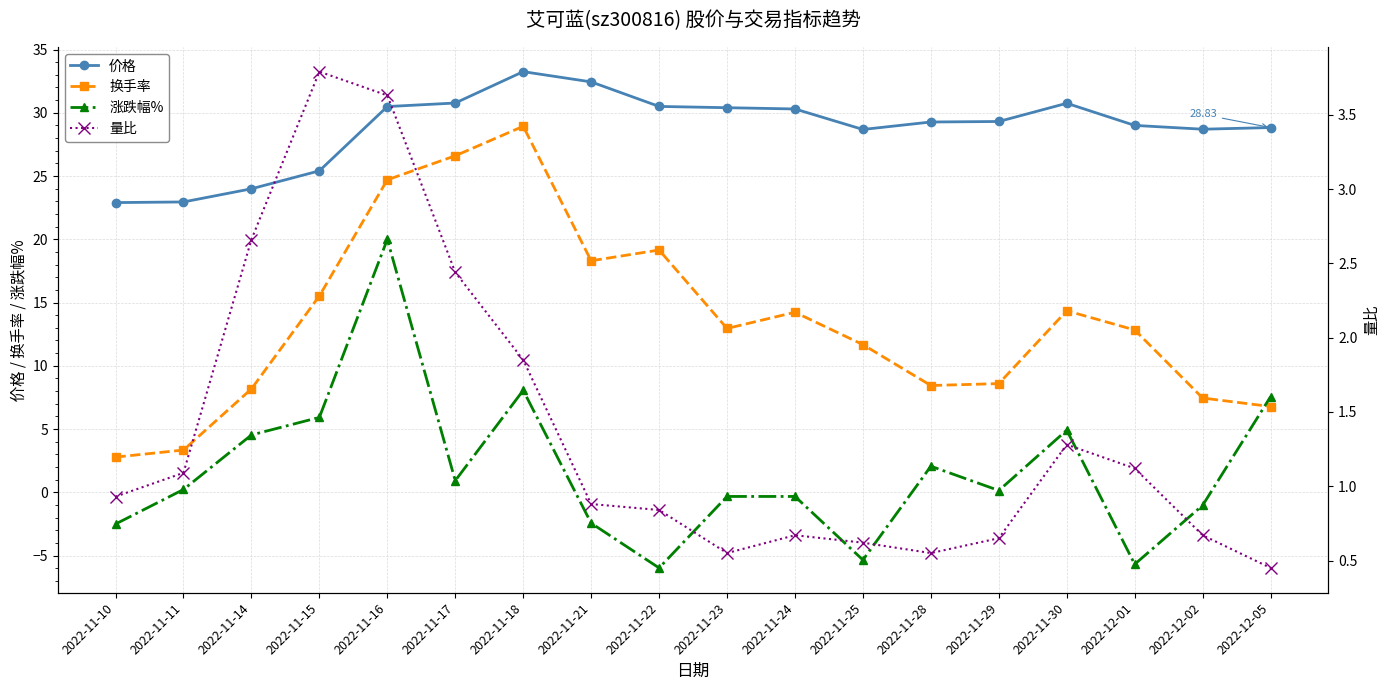

The value of 涨跌幅% at 2022-11-10 is -3.3. True or false?

False